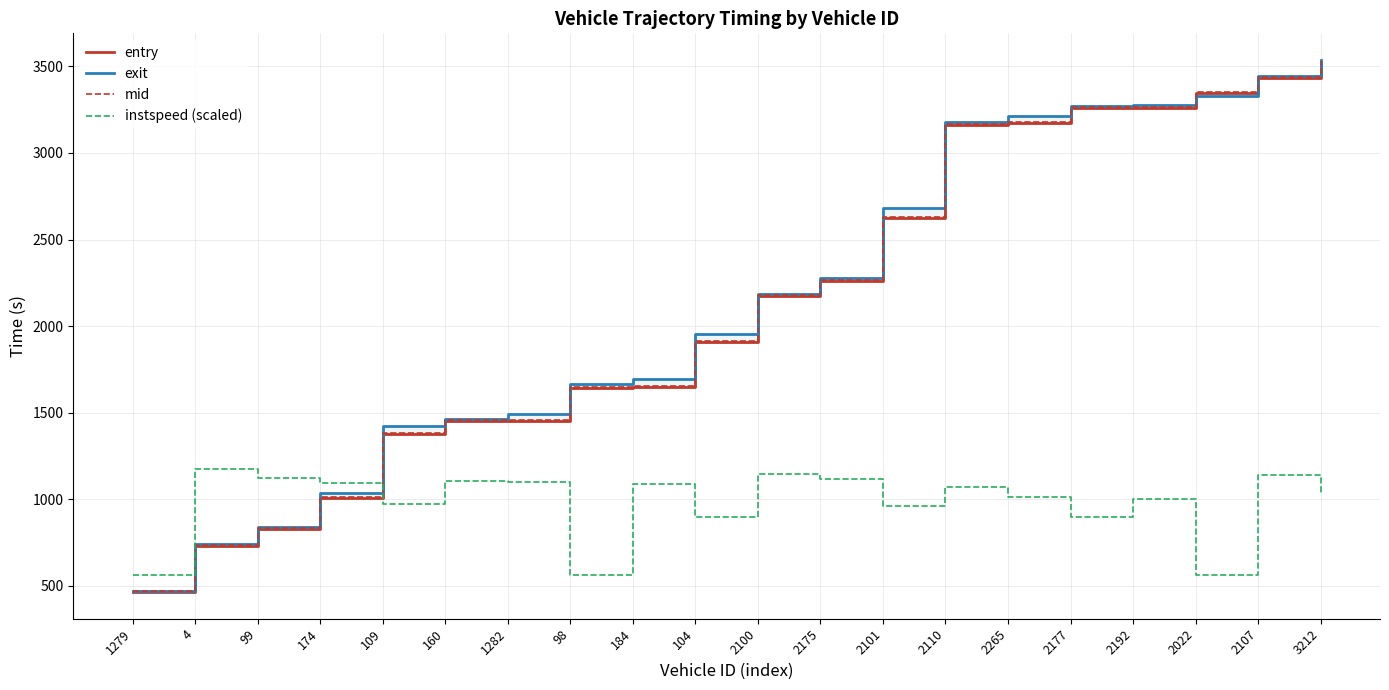

At which label is exit closest to 2004?

104